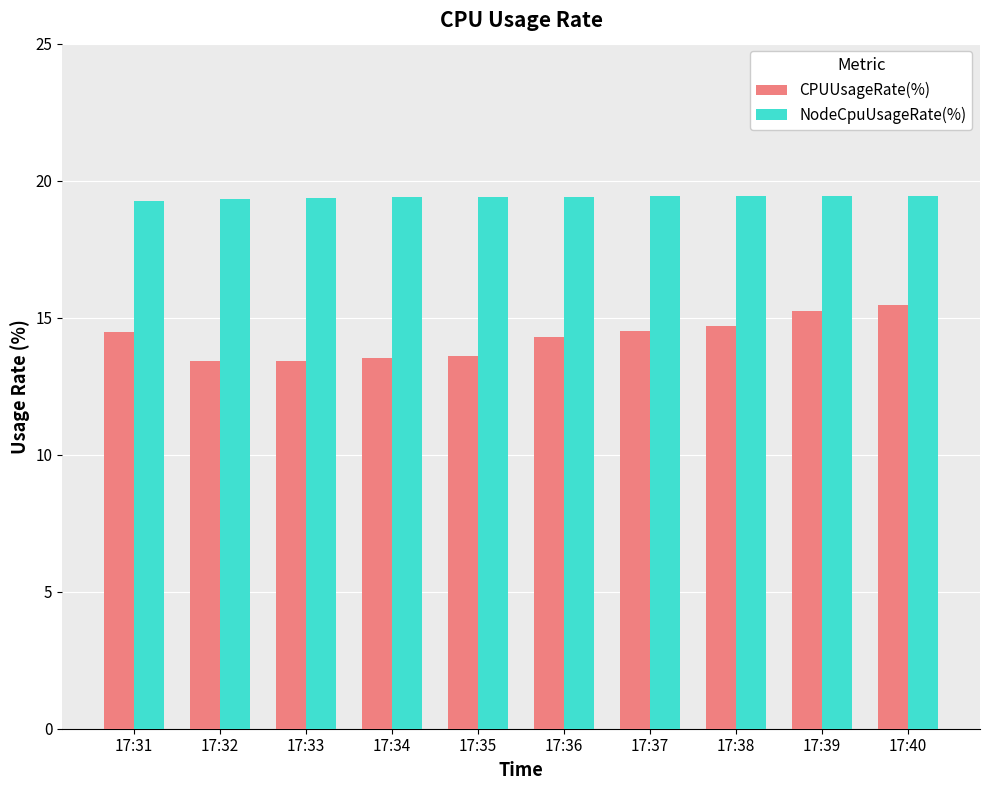

Count the NodeCpuUsageRate(%) values in the range 19 to 20.

10